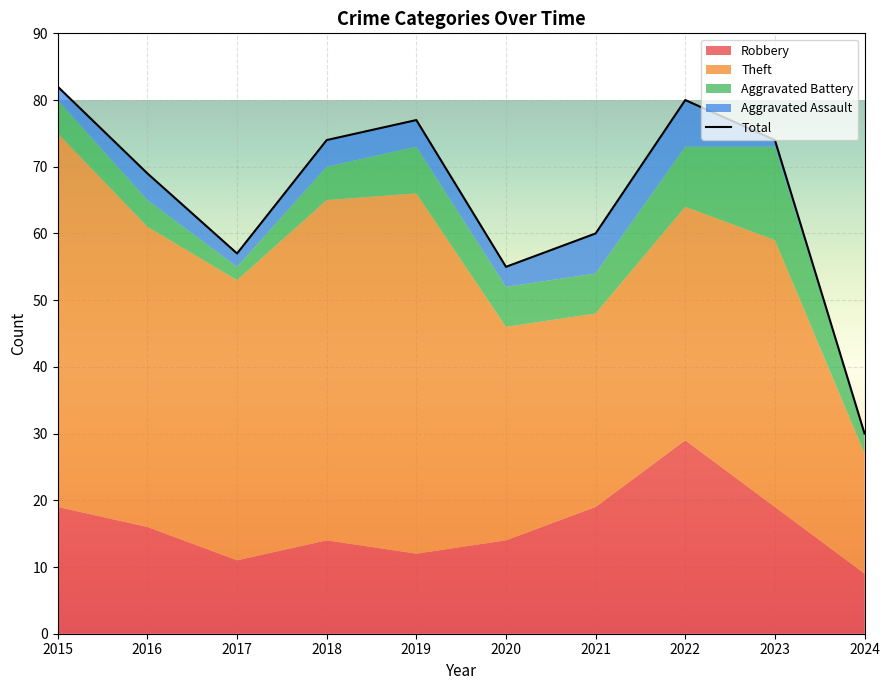

What is the value of the Aggravated Assault point at the 6th from the left?

3